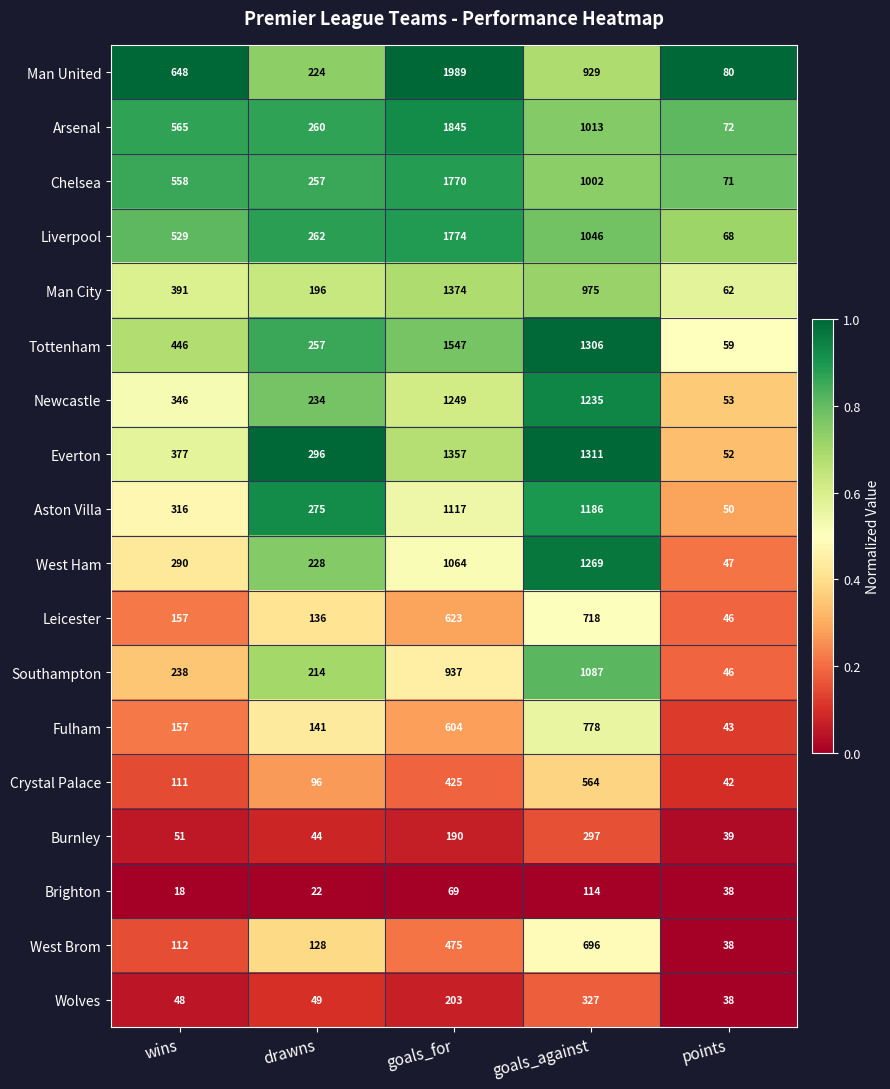

Which series has the largest range (max minus min)?

Man United